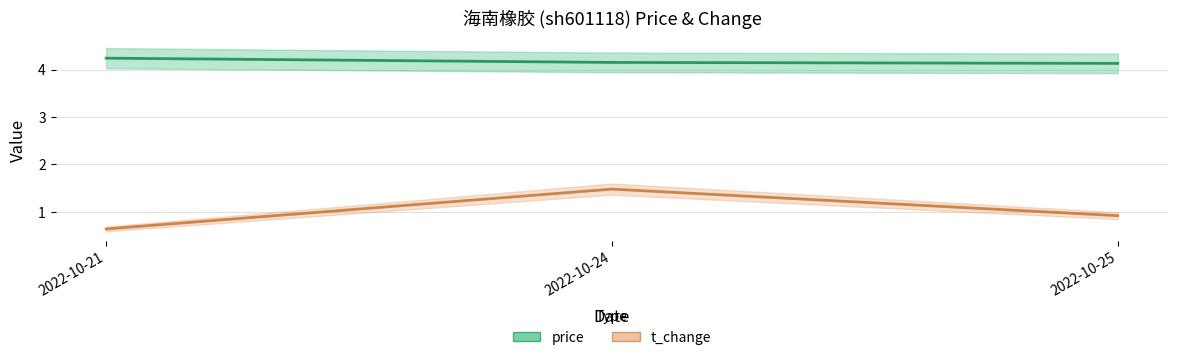

How many lines are shown in the chart?

2